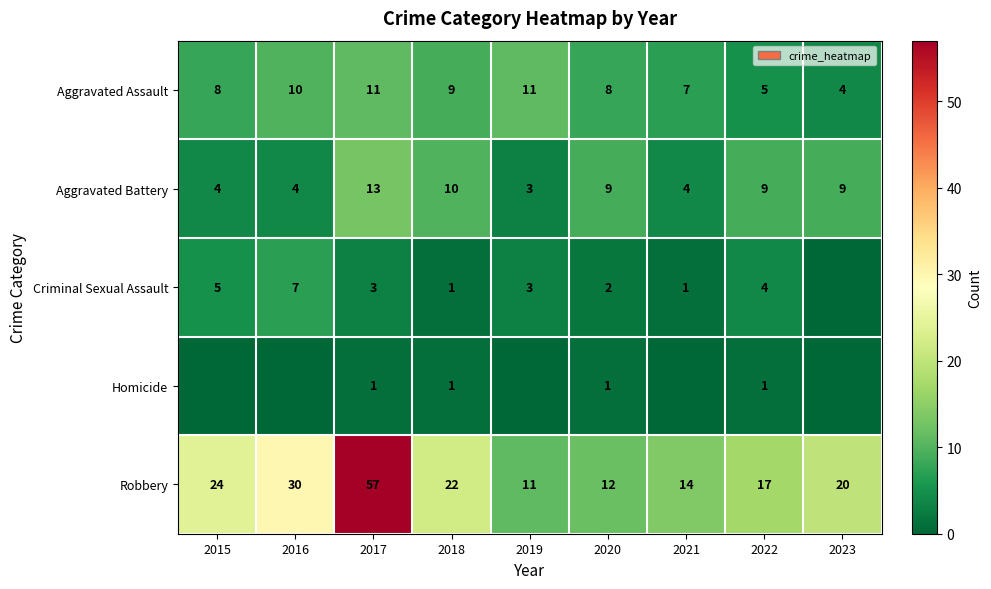

Rank the series at 2020 from highest to lowest value.

Robbery, Aggravated Battery, Aggravated Assault, Criminal Sexual Assault, Homicide